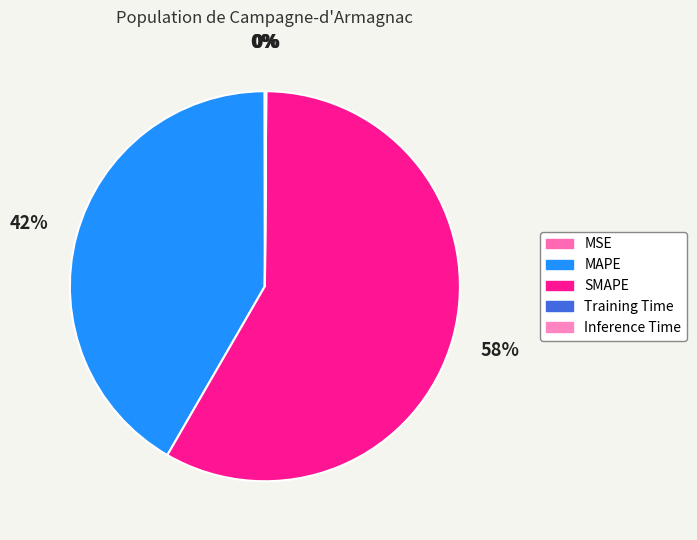

Is SMAPE the majority of the pie?

Yes